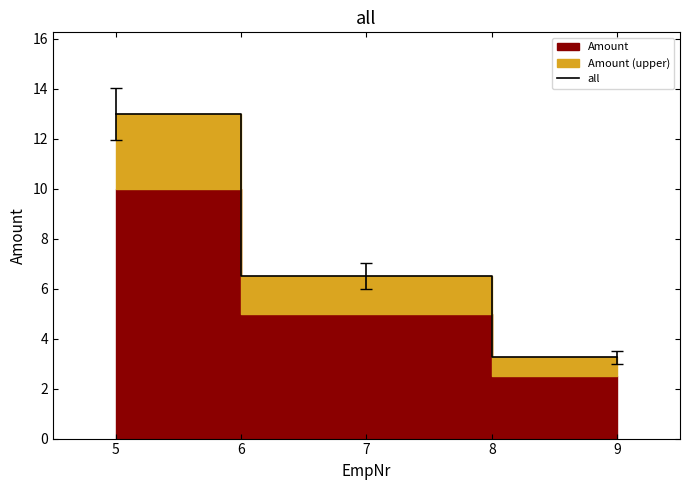

The value of all at 5 is 7.3. True or false?

False